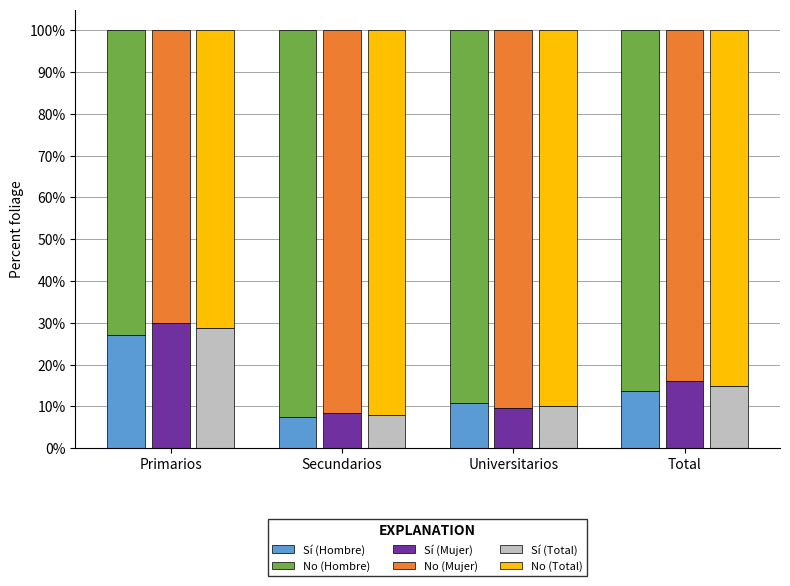

What is the difference between the No (Hombre) values at Primarios and Total?

0.1